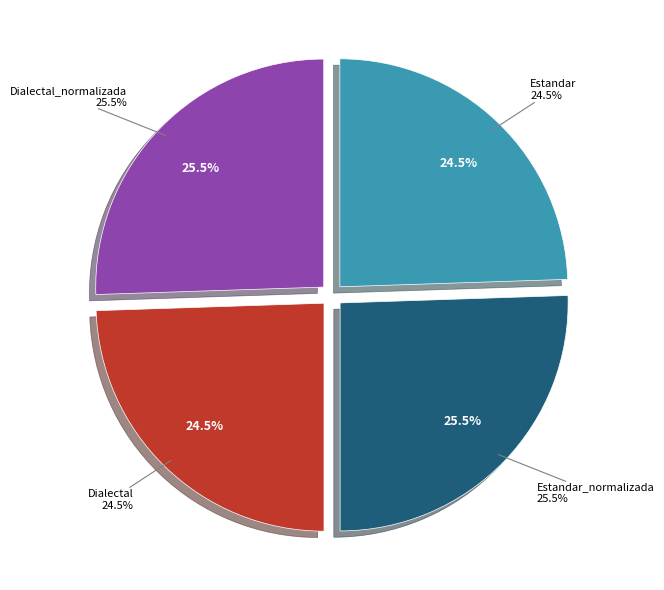

Is it true that Estandar_normalizada is 26% of the pie?

True